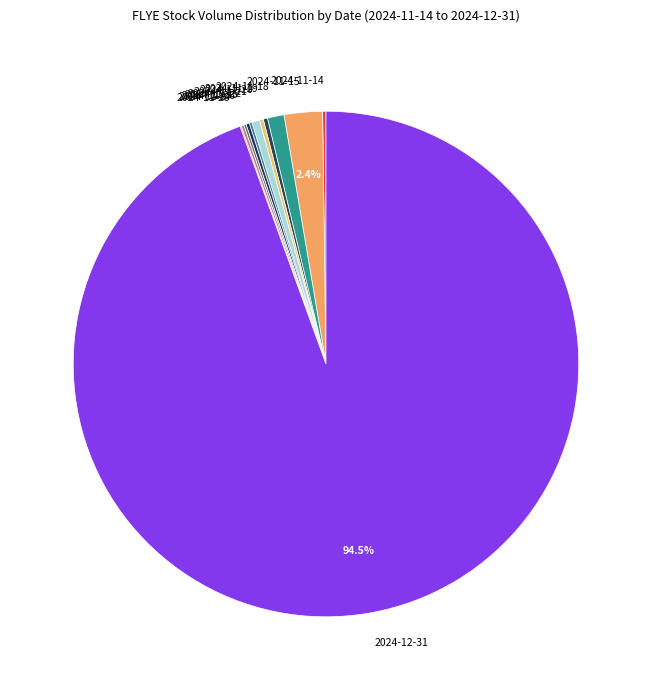

Does 2024-12-31 account for over 50% of the chart?

Yes